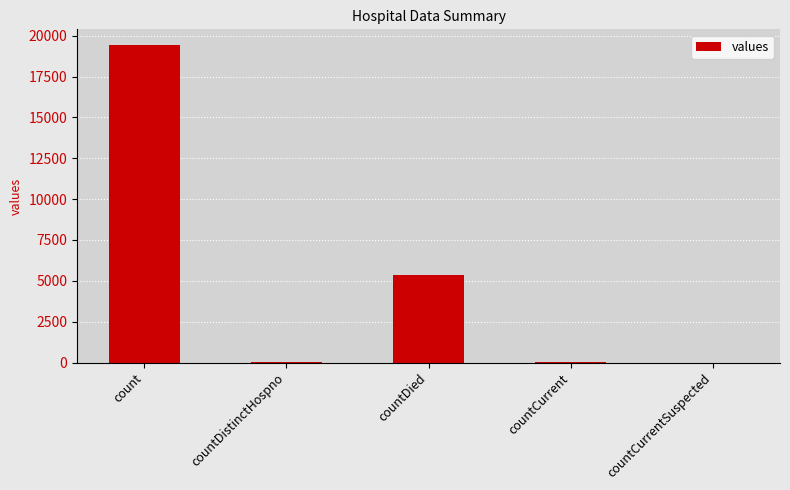

What is the average value?

4975